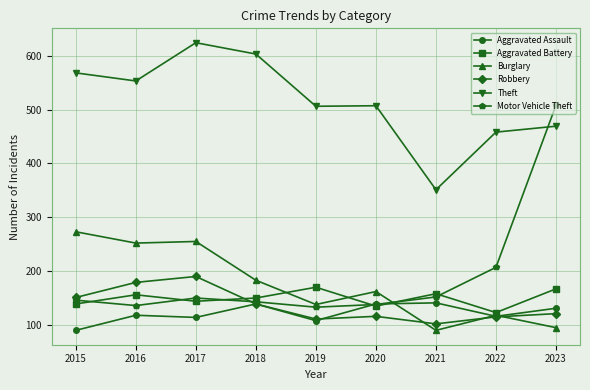

True or false: Aggravated Battery has a value of 144 at 2017.

True